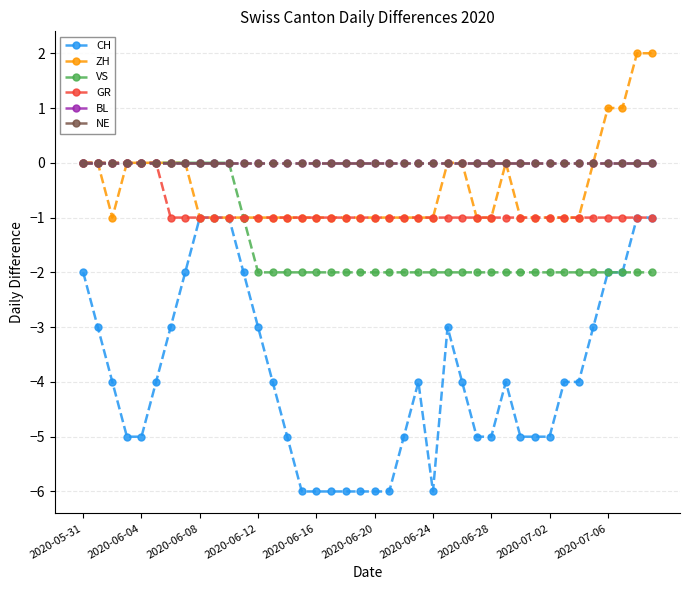

How many CH values are between -5 and -2?

27